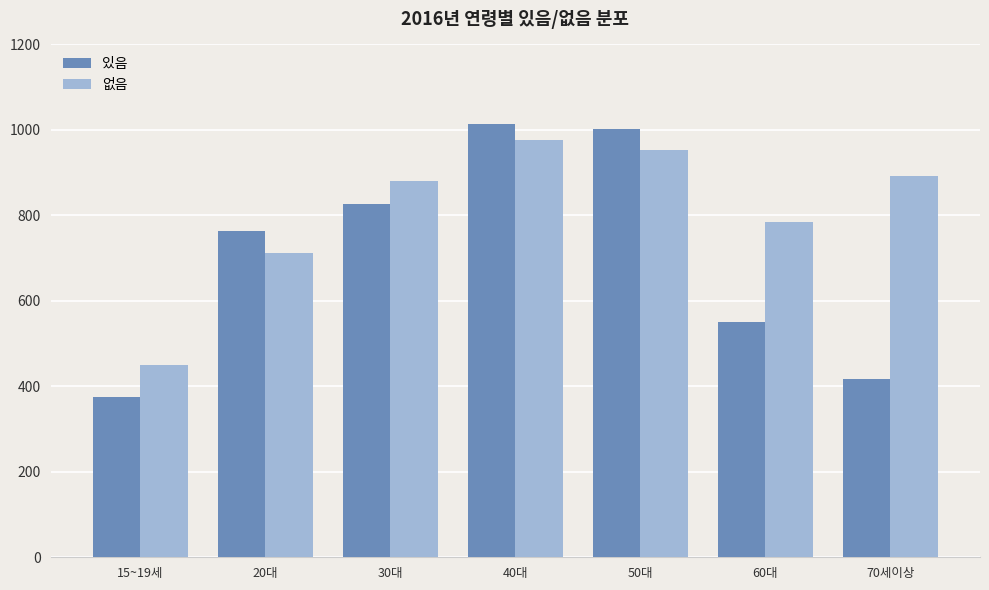

Does the chart contain any negative values?

No